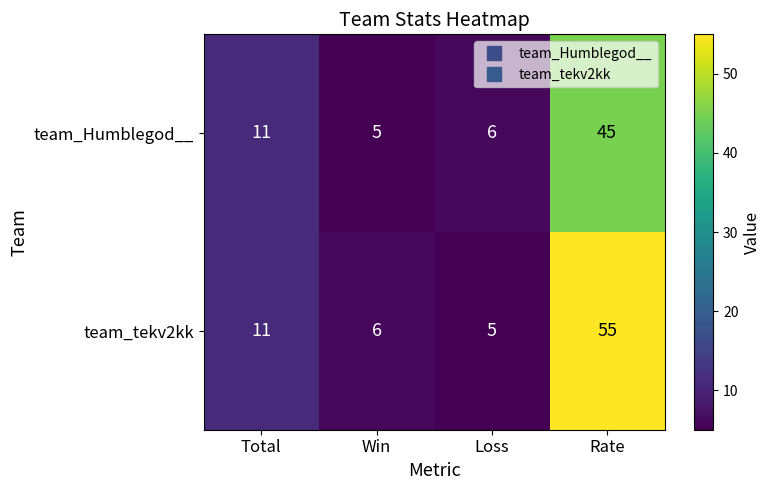

Which series changed the most between Loss and Rate?

team_tekv2kk